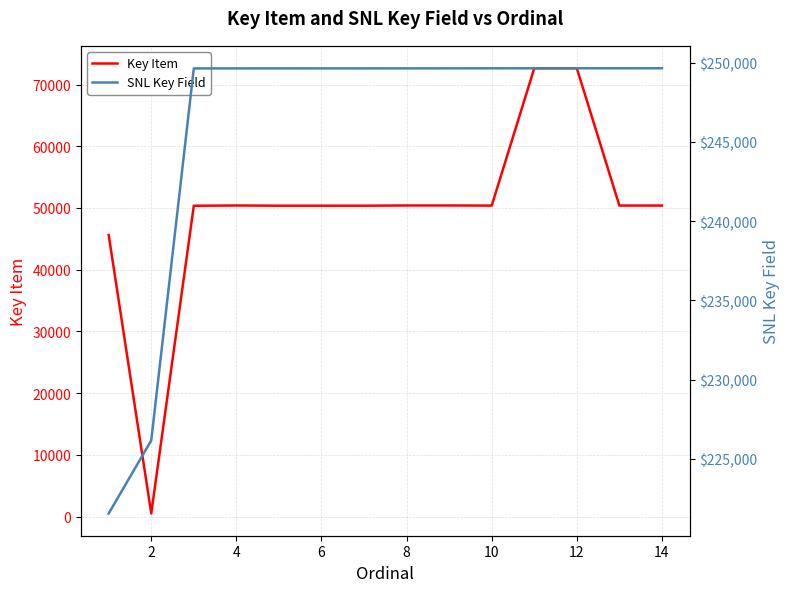

What is the maximum value for Key Item?

72634